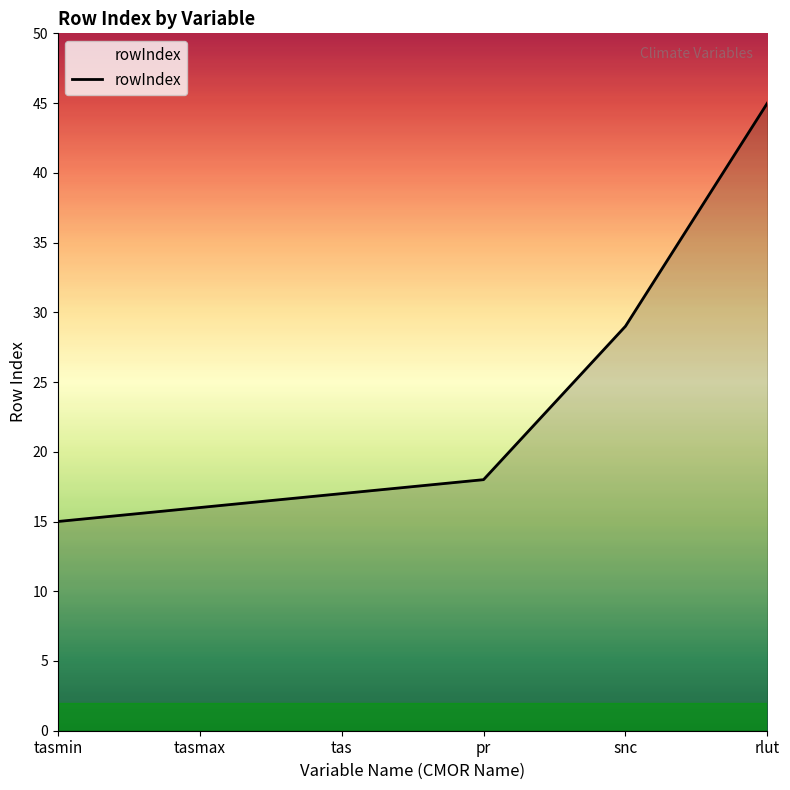

Approximately how many times larger is the value at snc compared to tasmax?

1.8